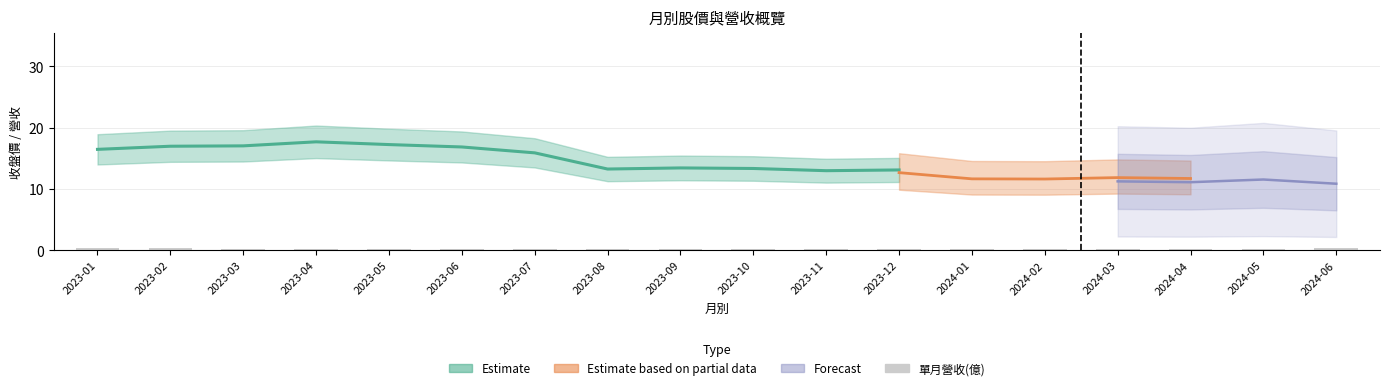

What is the label of the 9th bar from the right?

2023-10